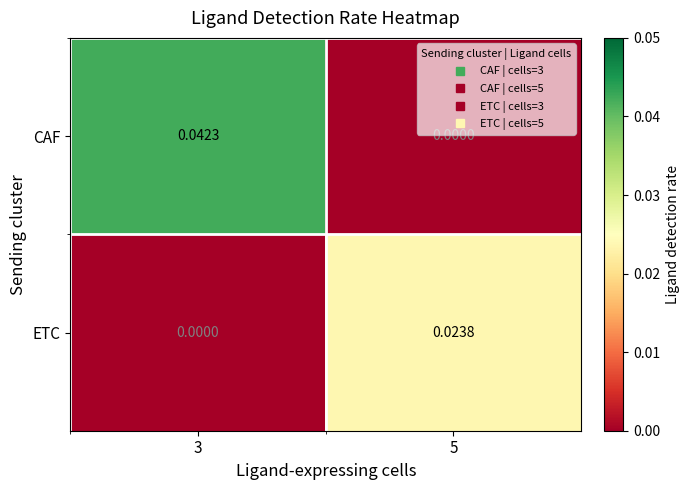

Which series has the largest total across all categories?

CAF